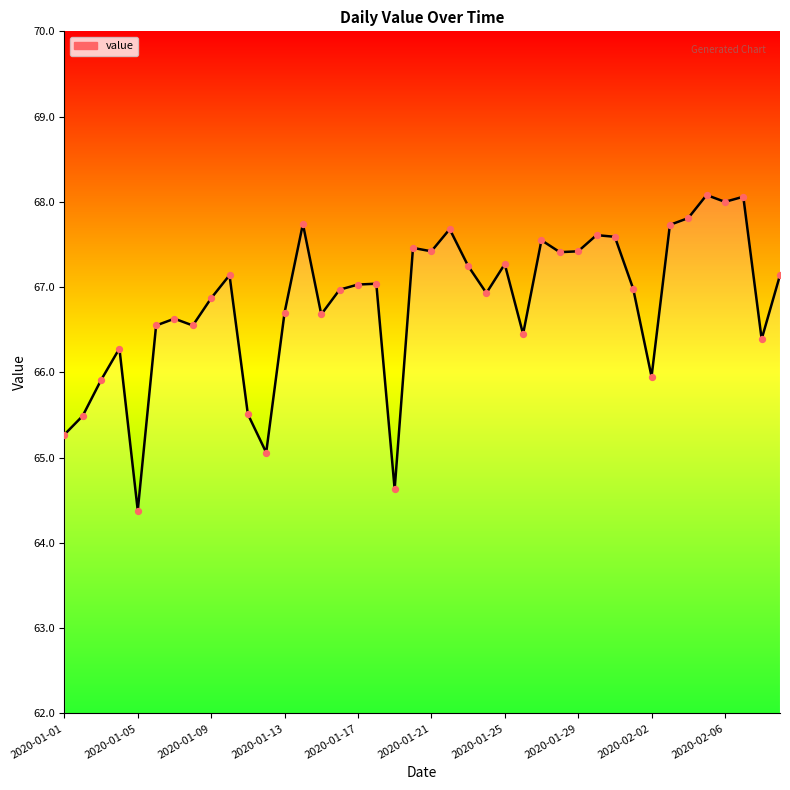

What is the maximum value shown in the chart?

68.1